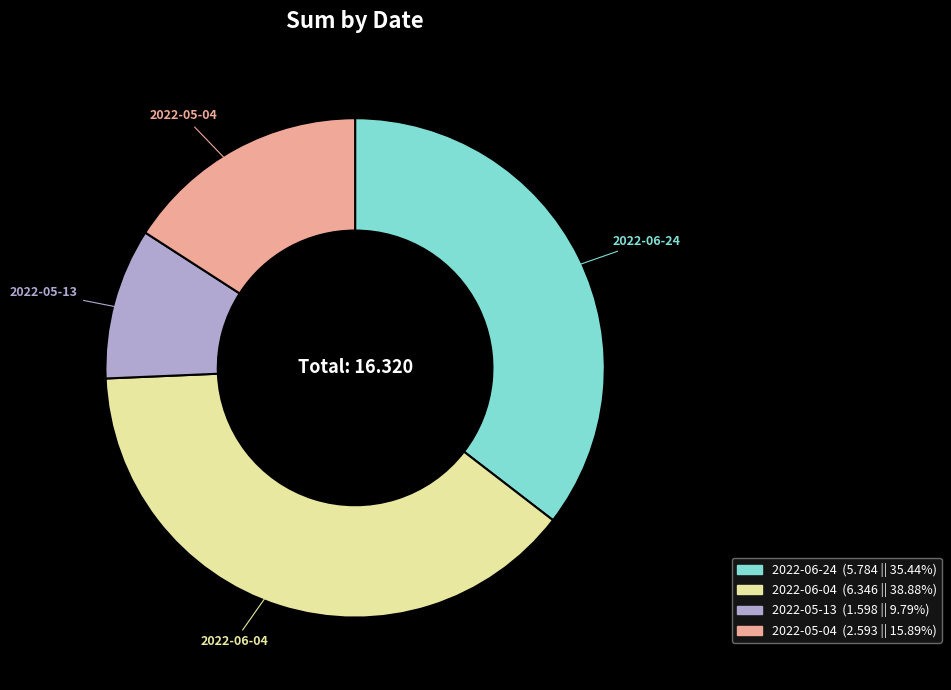

Is it true that 2022-06-04 is 53% of the pie?

False